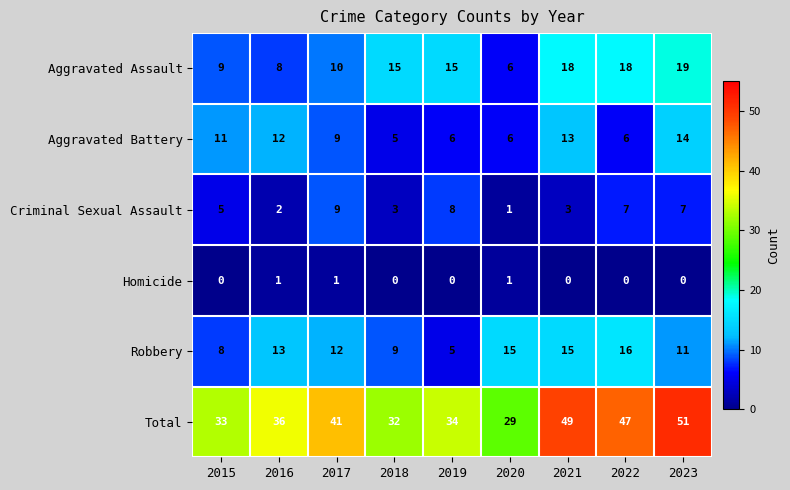

At which label does Aggravated Battery first exceed 9?

2015